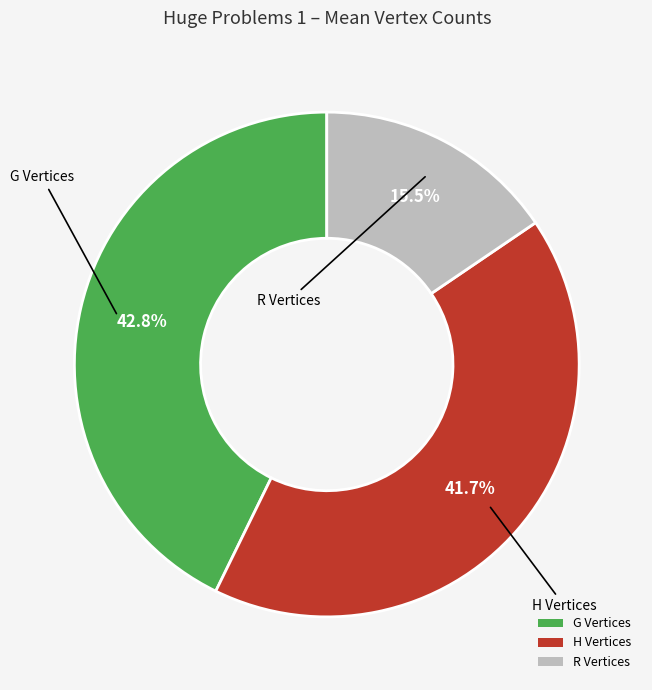

How many slices are in this pie chart?

3